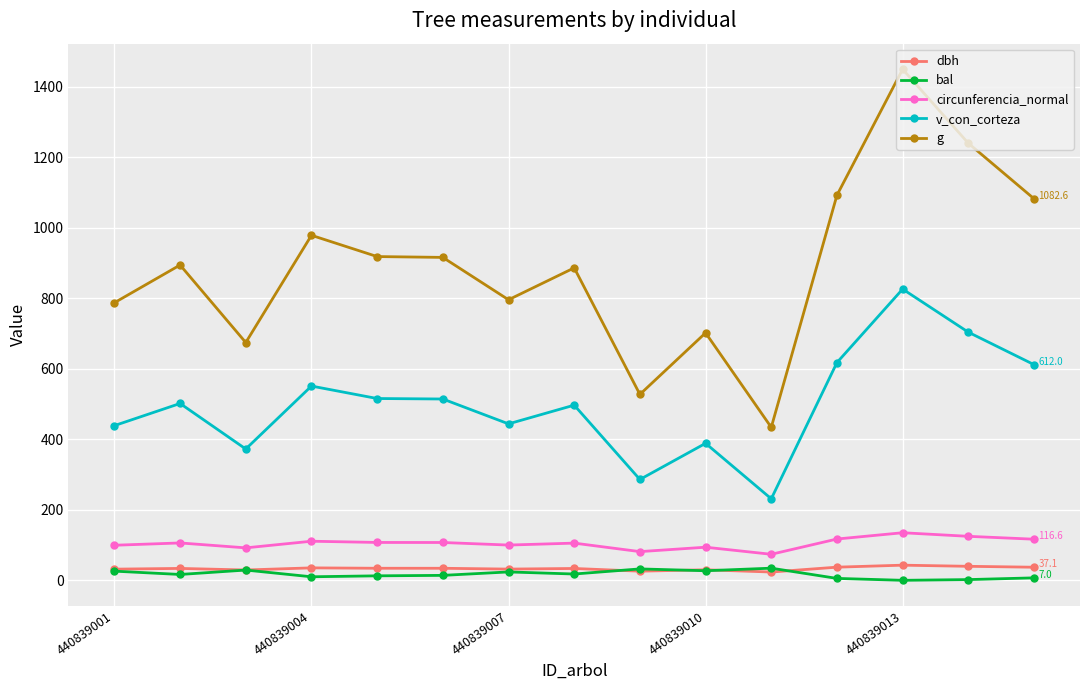

What is the highest value of the bal series?

34.5